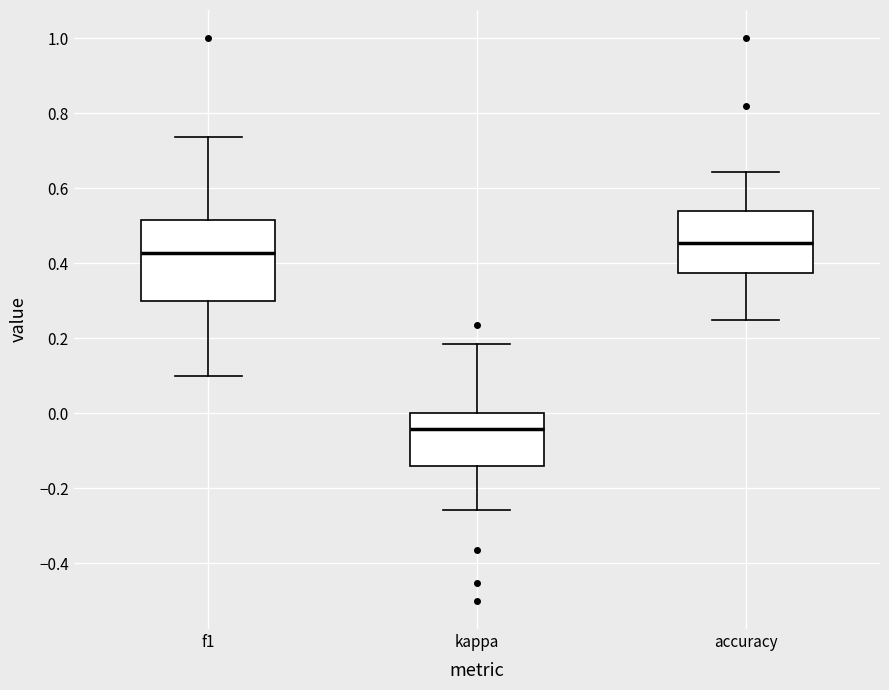

Which box's median line is the lowest?

kappa